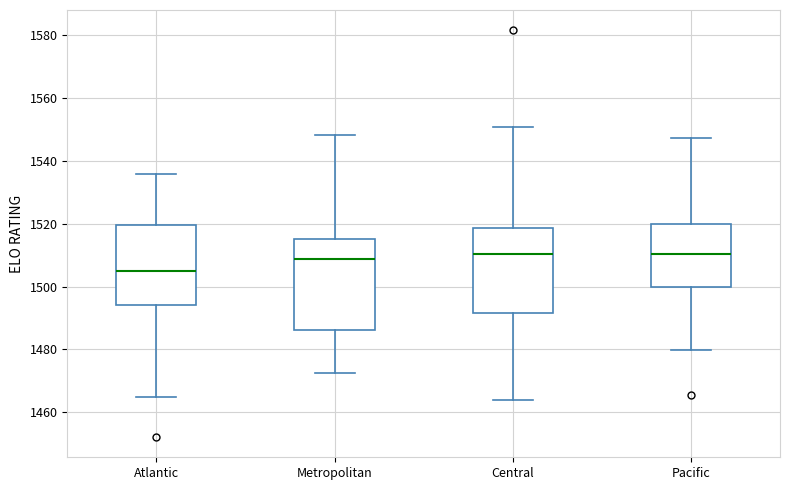

Reading left to right, read every box against the y-axis: the position of its median line, the range the box covers, and the ends of its whiskers. The values are not printed on the chart, so give them approximately, as read against the axis.

Atlantic: median 1506, box 1494 to 1520, whiskers 1464 to 1536
Metropolitan: median 1508, box 1486 to 1516, whiskers 1472 to 1548
Central: median 1510, box 1492 to 1518, whiskers 1464 to 1550
Pacific: median 1510, box 1500 to 1520, whiskers 1480 to 1548